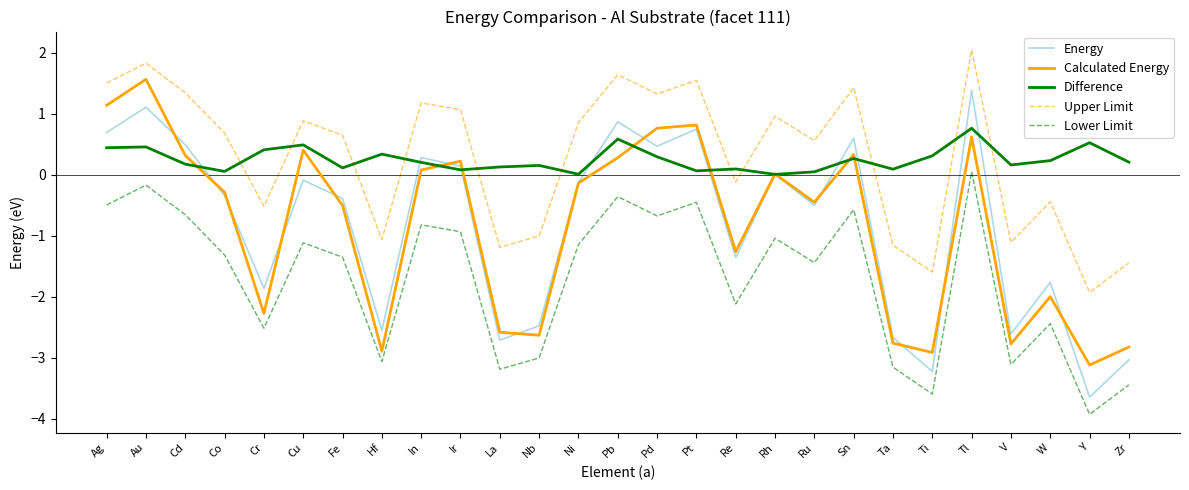

The Calculated Energy series shows 0.4 at Cu. True or false?

True